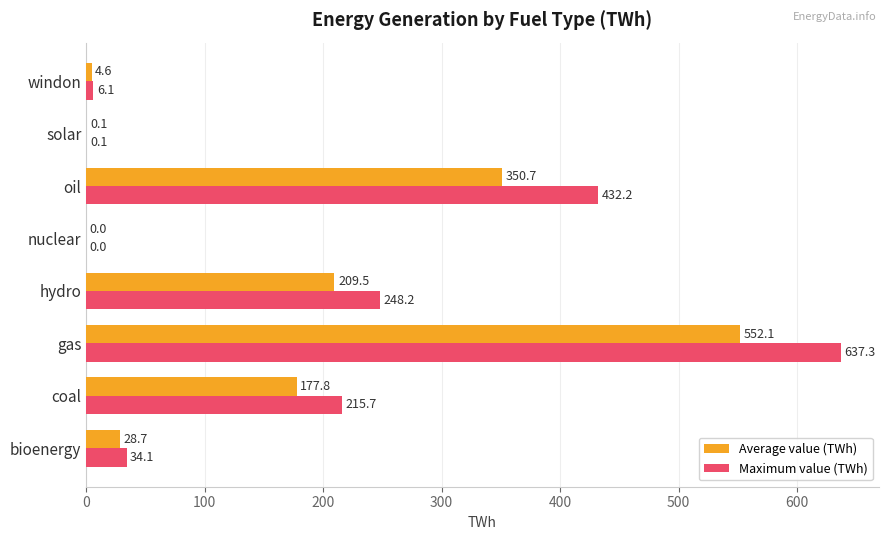

Between gas and windon, which series saw the biggest shift?

Maximum value (TWh)